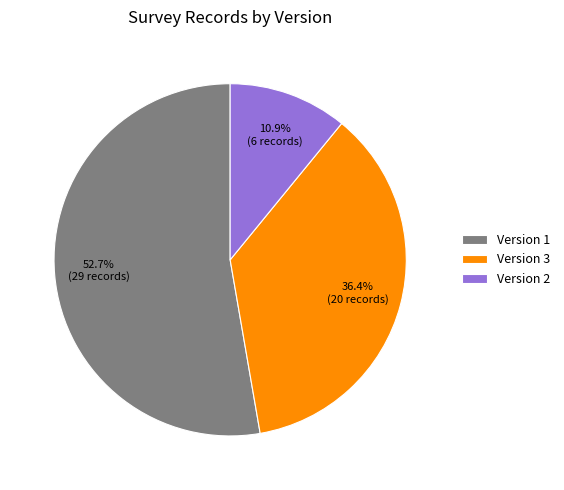

Do Version 1 and Version 2 together represent more than half of the pie?

Yes